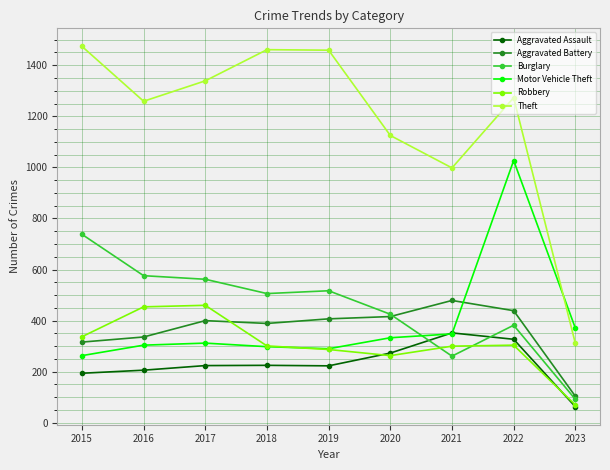

How many times do Motor Vehicle Theft and Theft cross each other?

1